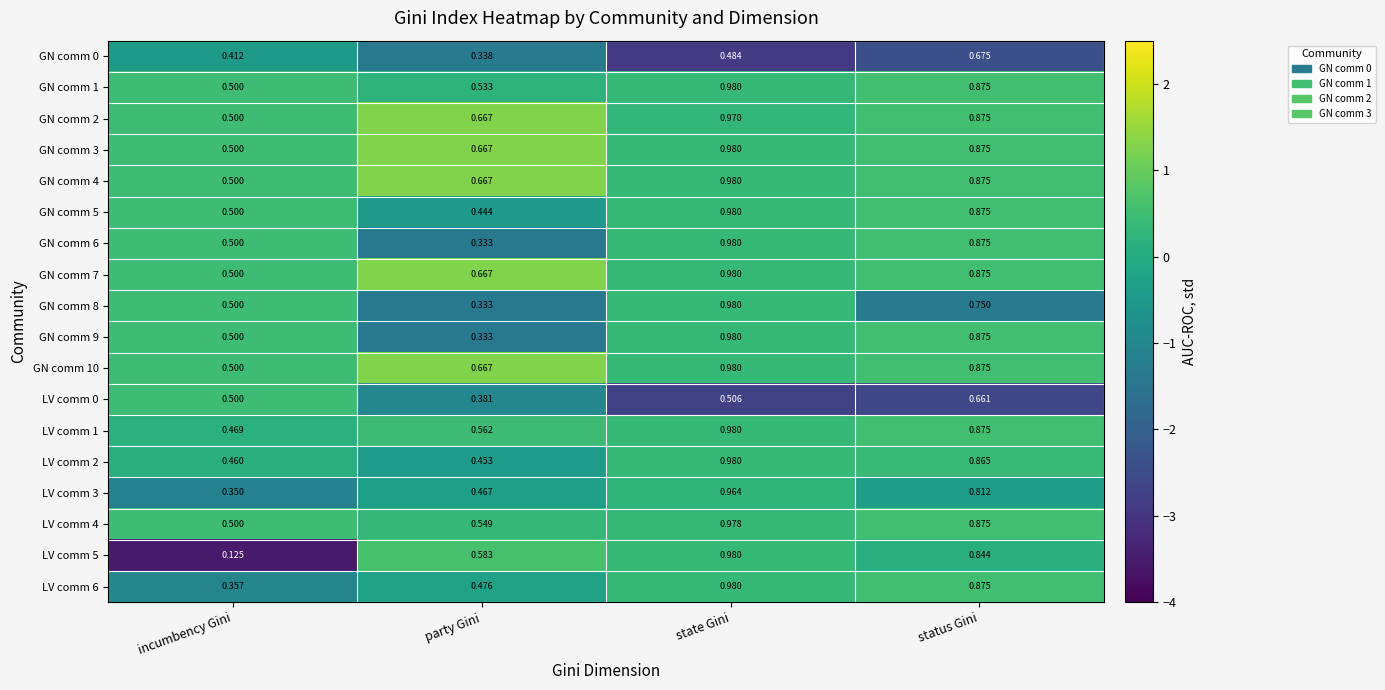

Rank the categories by LV comm 1 value from highest to lowest.

state Gini, status Gini, party Gini, incumbency Gini